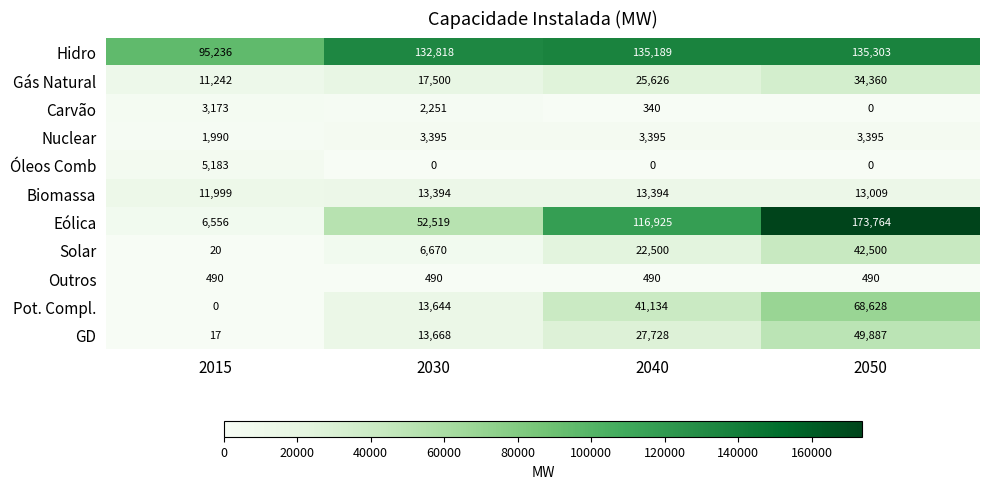

True or false: Pot. Compl. has a value of 62639 at 2040.

False